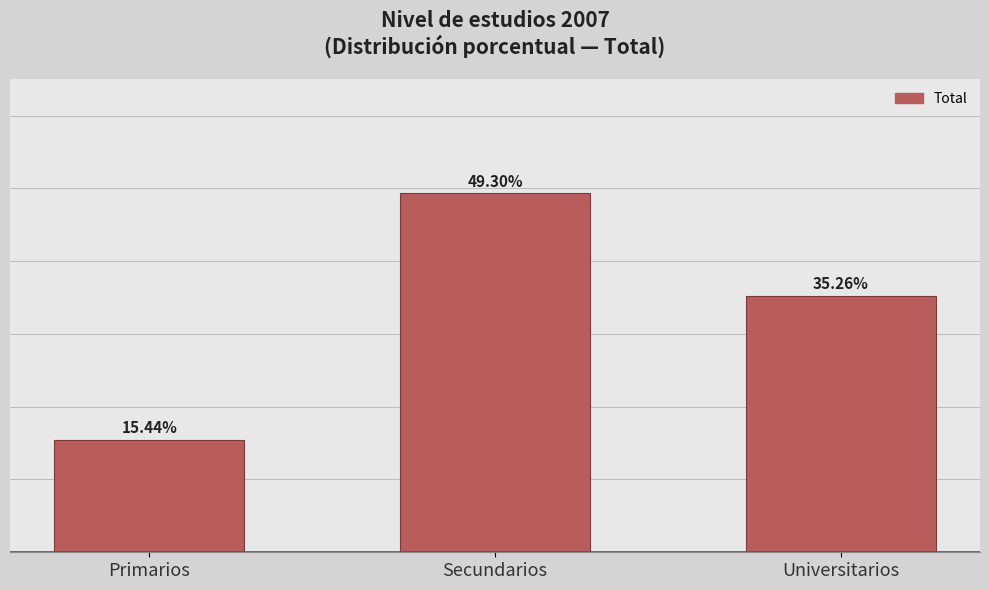

Which has a higher value, Universitarios or Primarios?

Universitarios